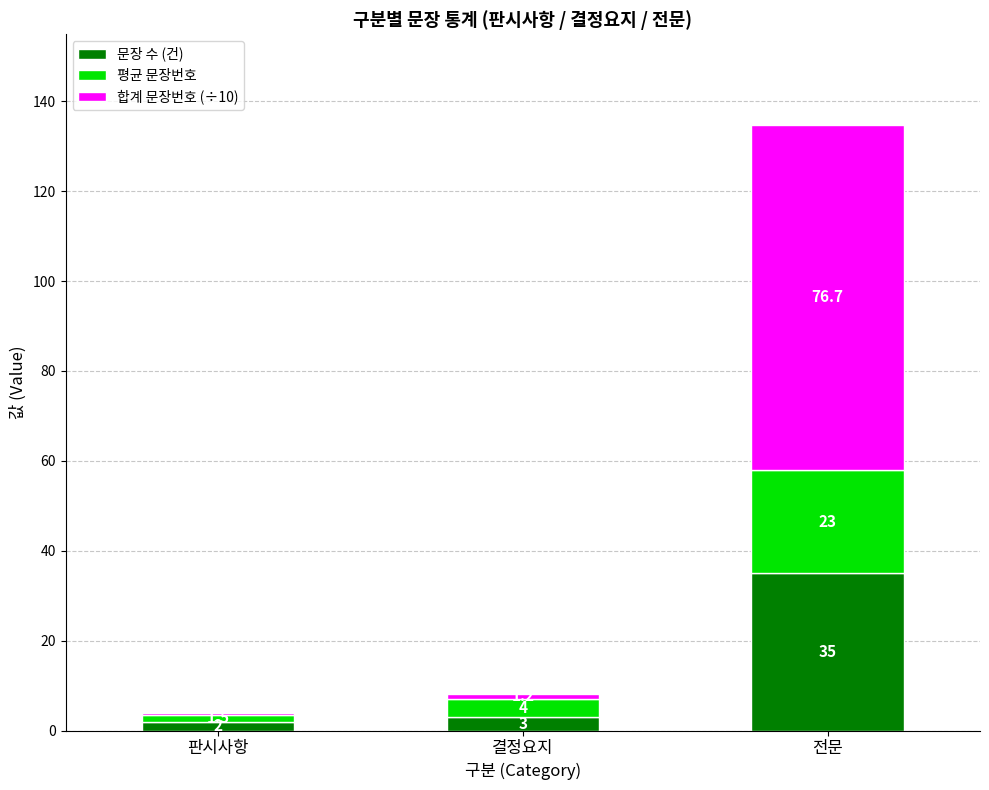

True or false: 문장 수 (건) has a value of 3.0 at 결정요지.

True